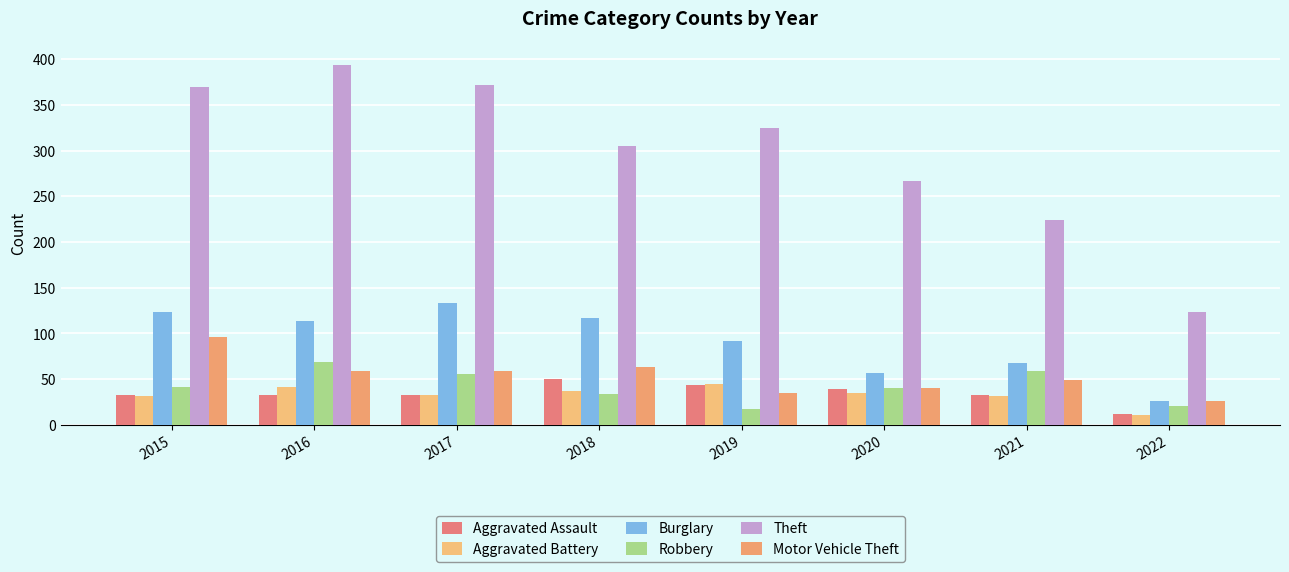

Reading left to right, transcribe all the data shown in this chart.

Aggravated Assault: 32	32	32	50	43	39	32	12
Aggravated Battery: 31	41	32	37	44	35	31	11
Burglary: 123	113	133	117	92	56	67	26
Robbery: 41	69	55	33	17	40	59	20
Theft: 369	394	372	305	325	267	224	123
Motor Vehicle Theft: 96	59	59	63	35	40	49	26